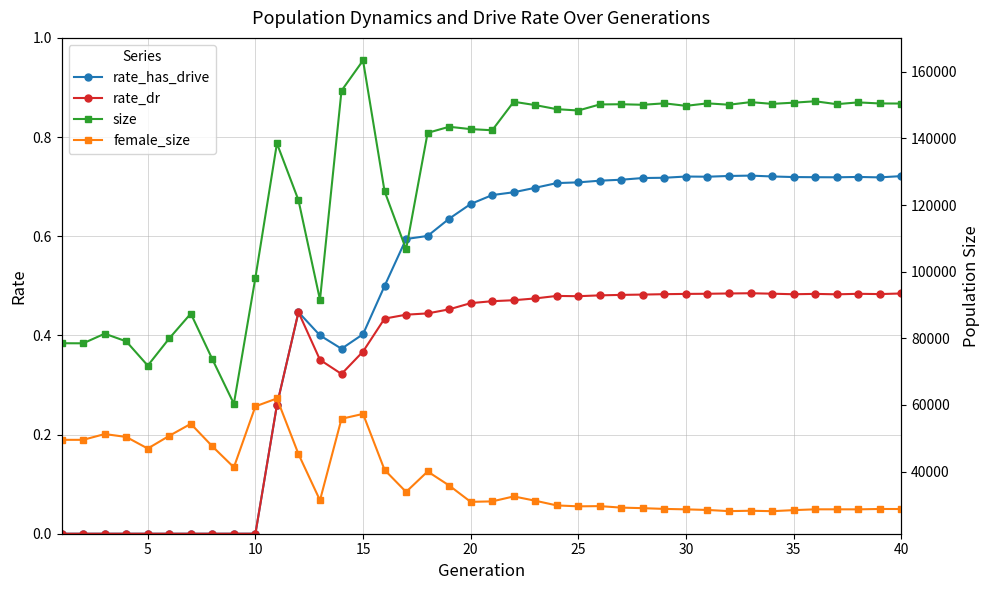

The rate_has_drive series shows 1.3 at 40. True or false?

False